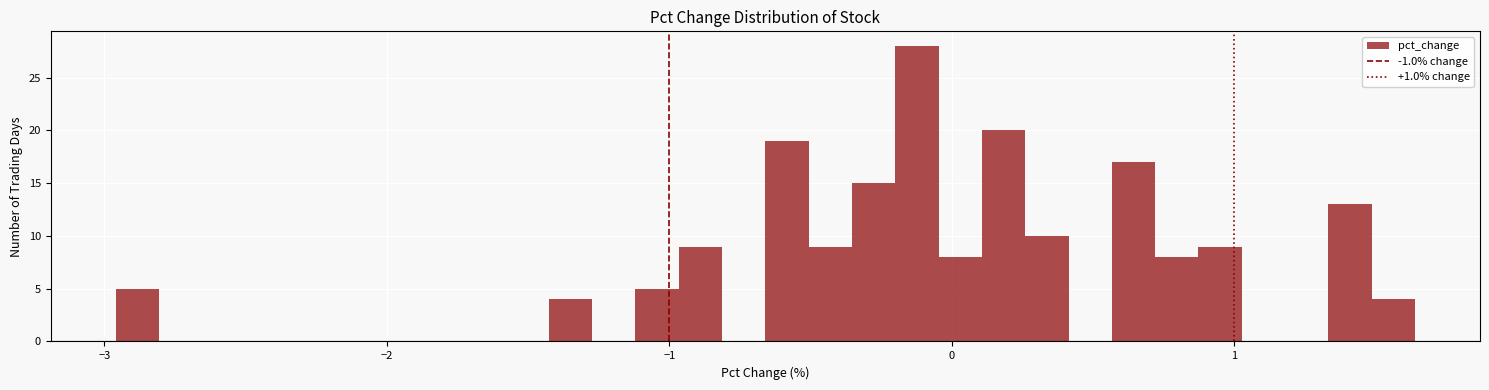

Read against the x-axis, roughly where is the centre of the tallest bar?

-0.1